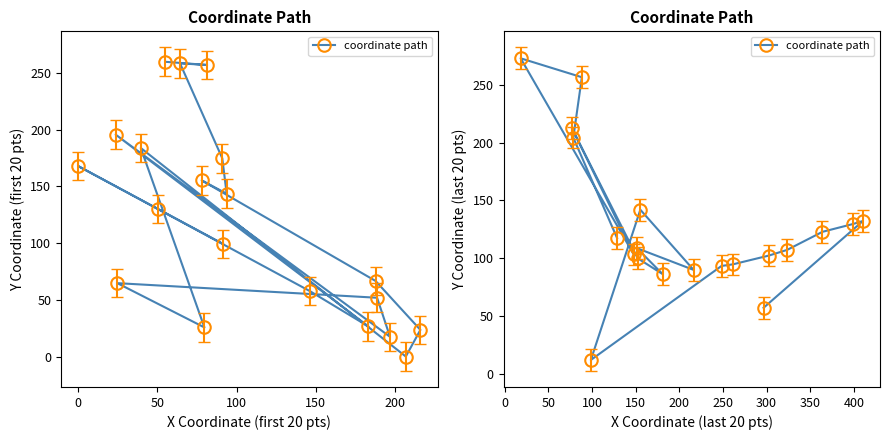

How many interior local peaks (higher than both neighbors) does the data have?

5